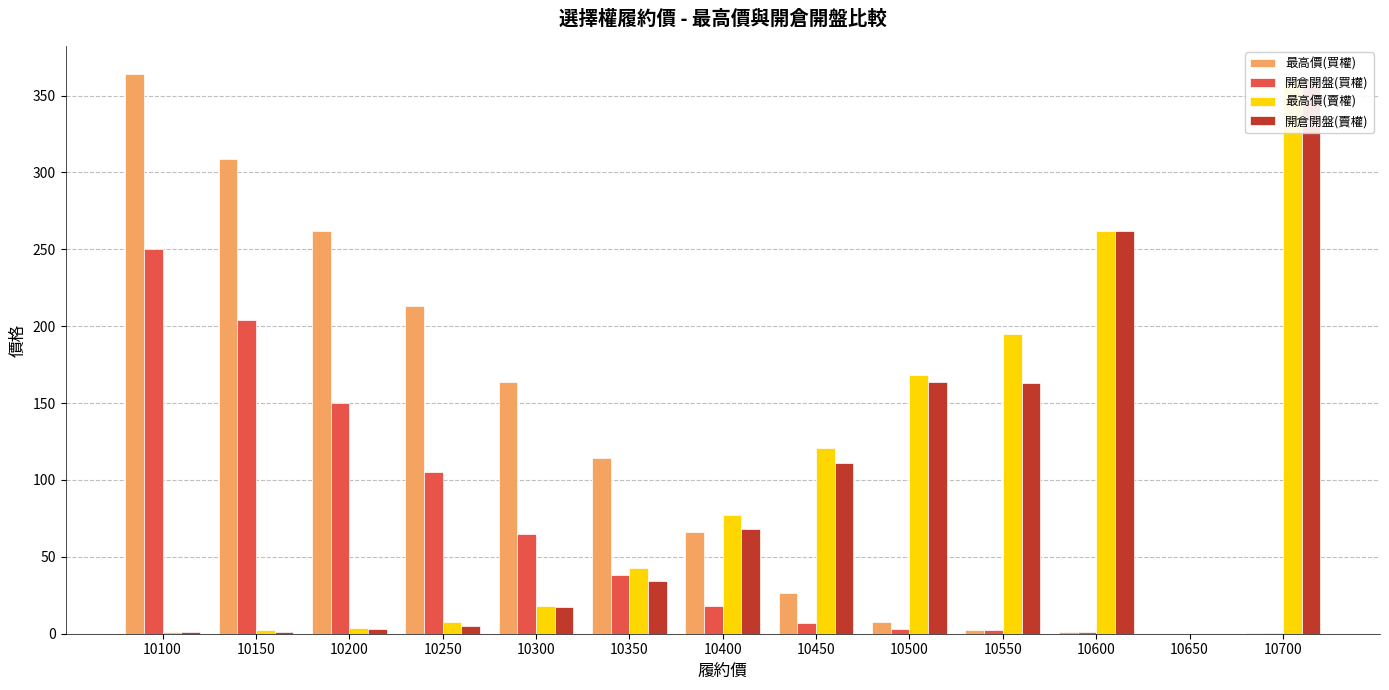

List the series in order of their peak value, highest first.

最高價(買權), 最高價(賣權), 開倉開盤(賣權), 開倉開盤(買權)